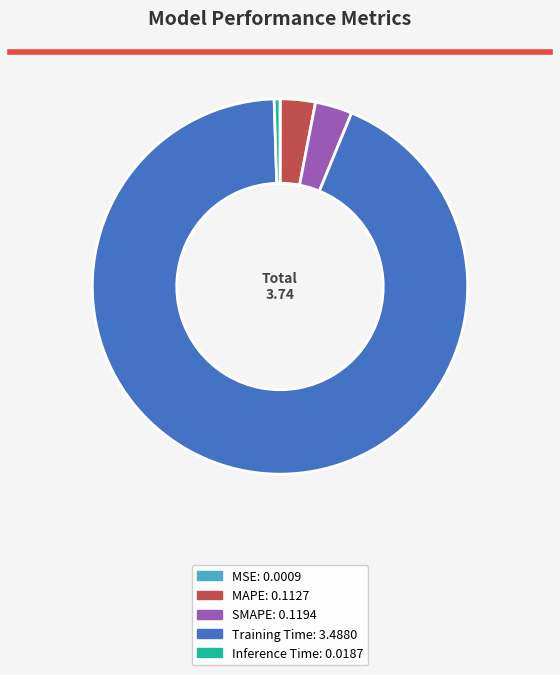

True or false: Training Time accounts for 93% of the total.

True